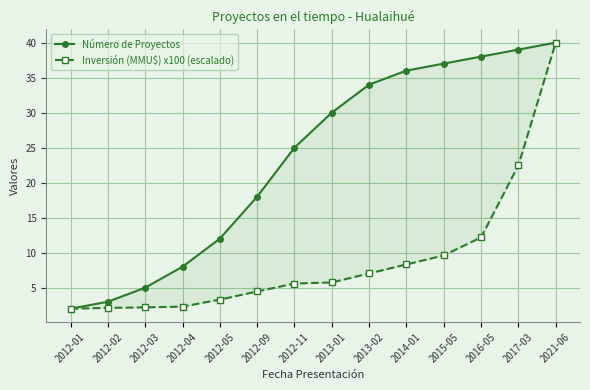

Between 2012-03 and 2012-05, which is larger?

2012-05